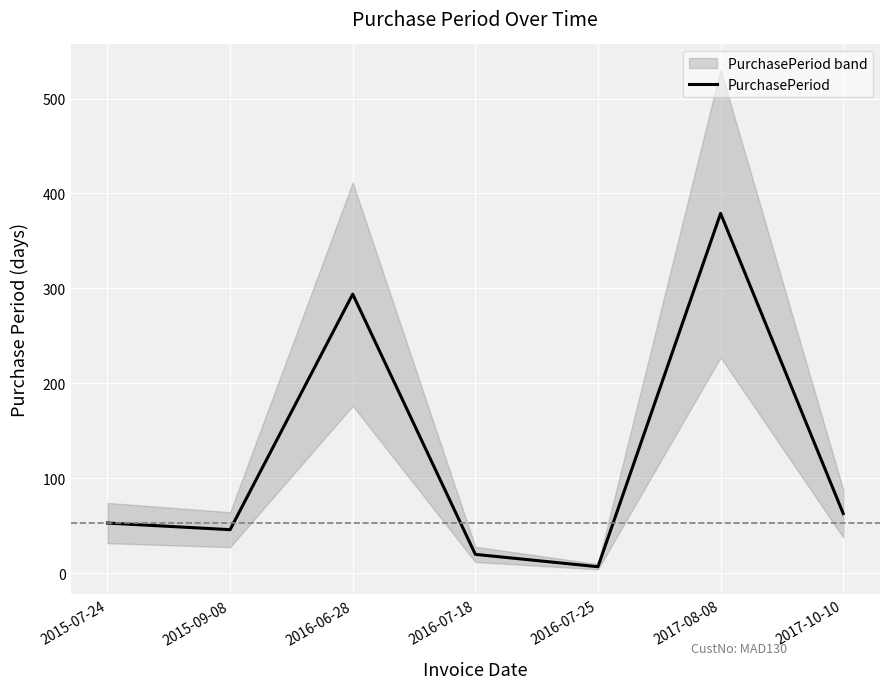

Reading left to right, transcribe all the data shown in this chart.

2015-07-24=53	2015-09-08=46	2016-06-28=294	2016-07-18=20	2016-07-25=7	2017-08-08=379	2017-10-10=63